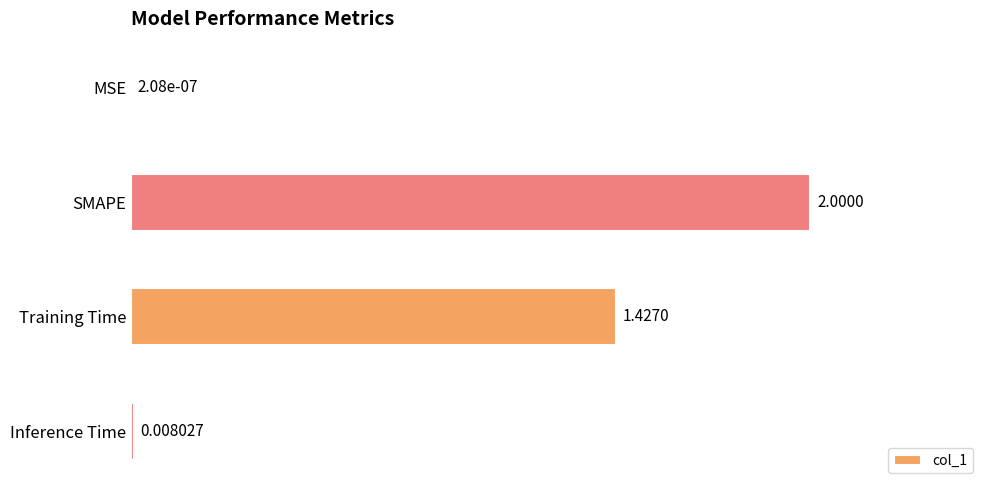

What is the change in value from SMAPE to Training Time?

-0.3